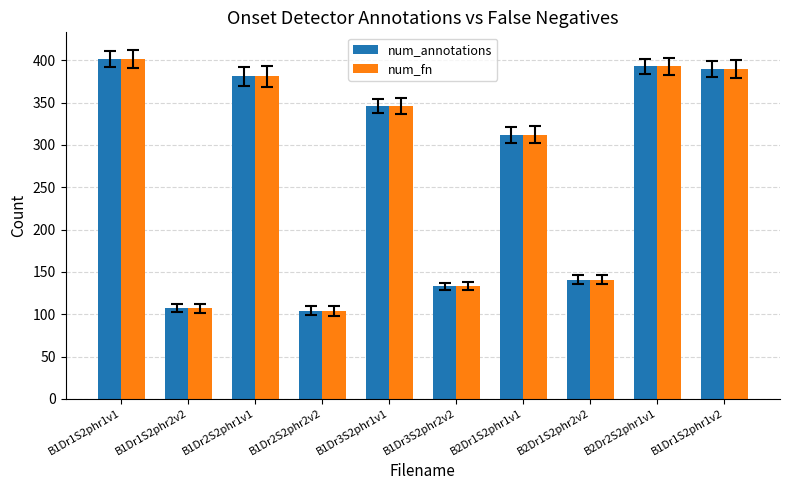

Is the value of num_fn at B2Dr2S2phr1v1 greater than the value of num_annotations at B1Dr1S2phr1v1?

No